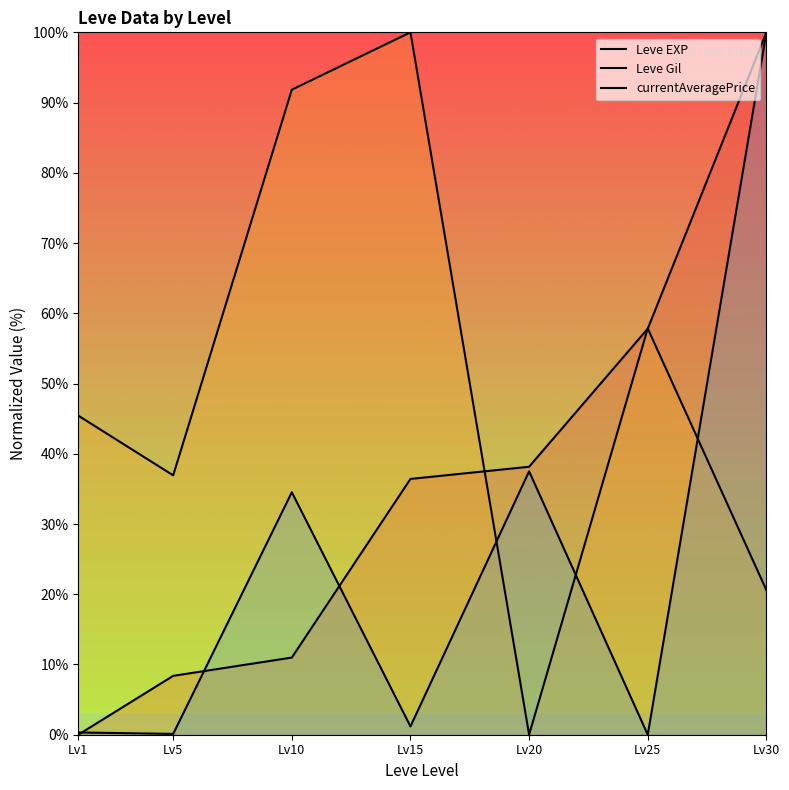

Reading left to right, what are all the values shown in this chart?

Leve EXP: Lv1=0.0	Lv5=8.4	Lv10=11.0	Lv15=36.4	Lv20=38.2	Lv25=57.8	Lv30=100.0
Leve Gil: Lv1=45.4	Lv5=36.9	Lv10=91.8	Lv15=100.0	Lv20=0.0	Lv25=57.8	Lv30=20.6
currentAveragePrice: Lv1=0.3	Lv5=0.1	Lv10=34.5	Lv15=1.2	Lv20=37.5	Lv25=0.0	Lv30=100.0